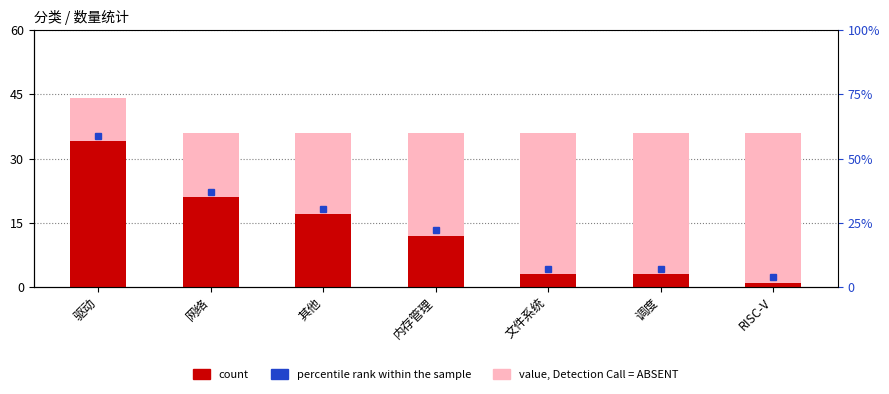

What is the approximate value of count at 其他?

17.0